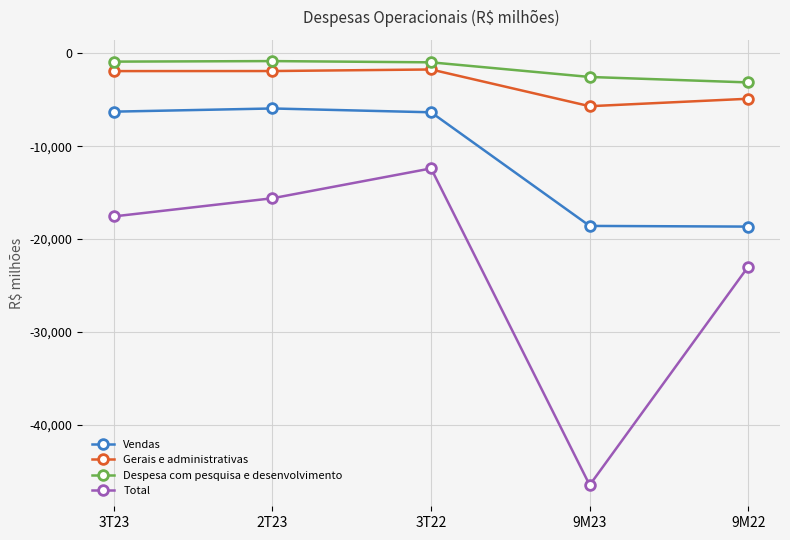

What are all the series names shown in the legend?

Vendas, Gerais e administrativas, Despesa com pesquisa e desenvolvimento, Total